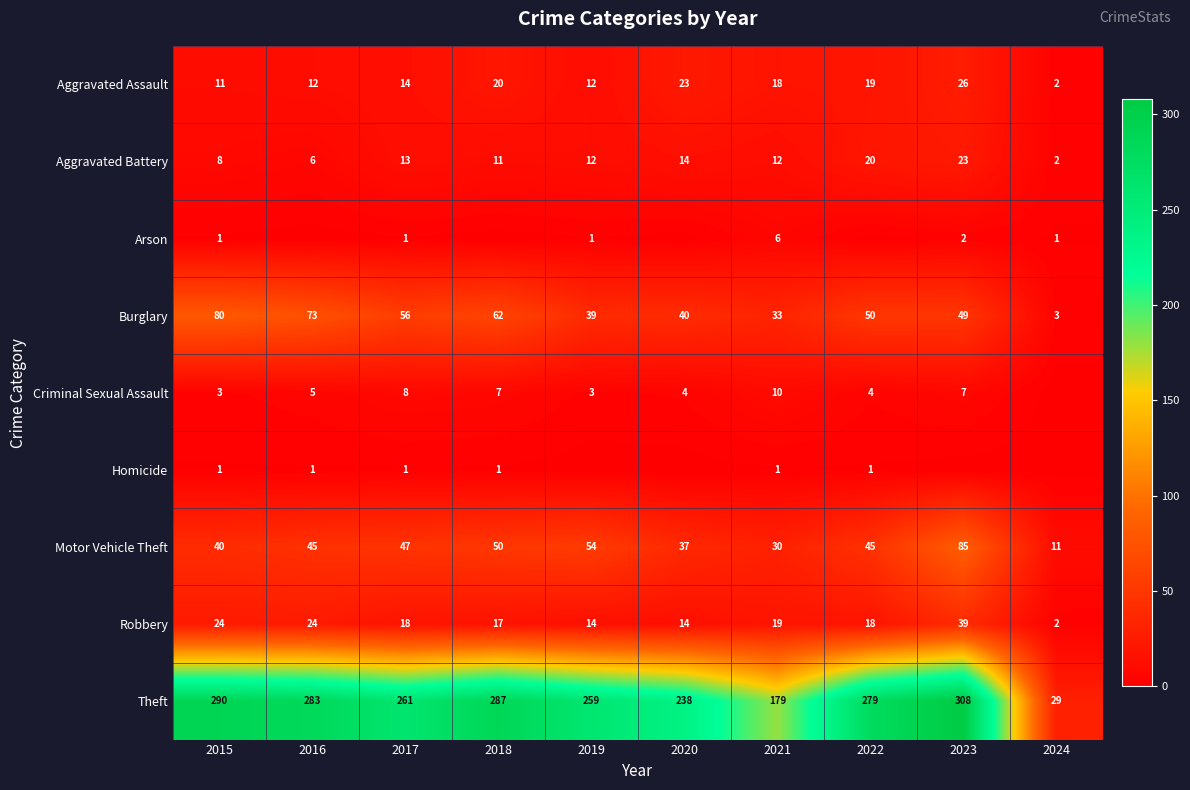

What is the highest value of the Robbery series?

39